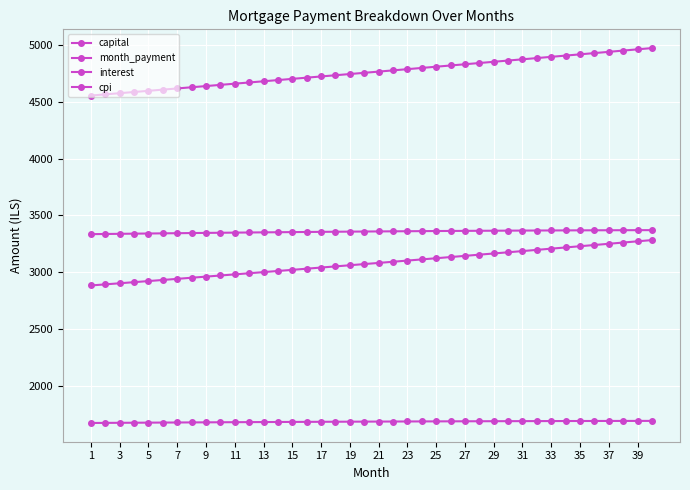

What is the maximum value shown in the chart?

4973.3